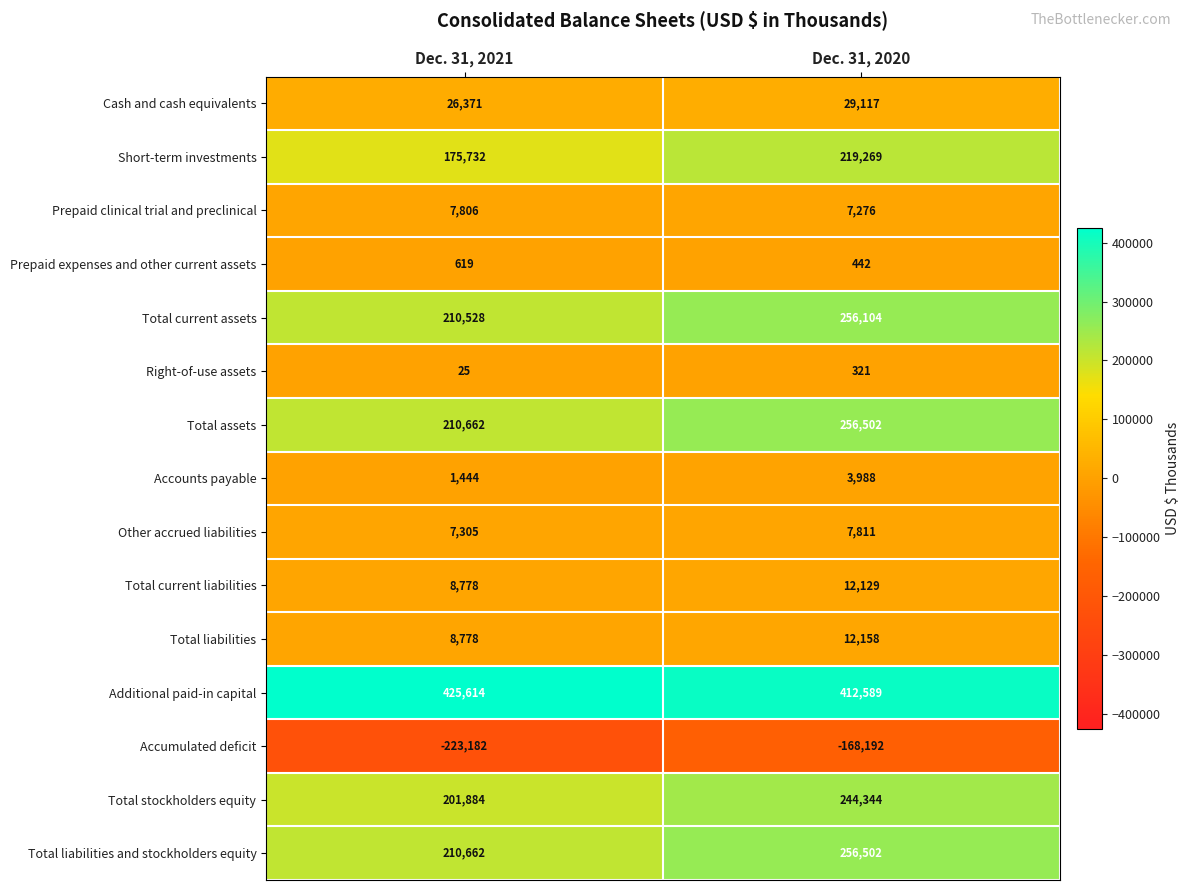

True or false: Total stockholders equity has a value of 49313 at Dec. 31, 2020.

False